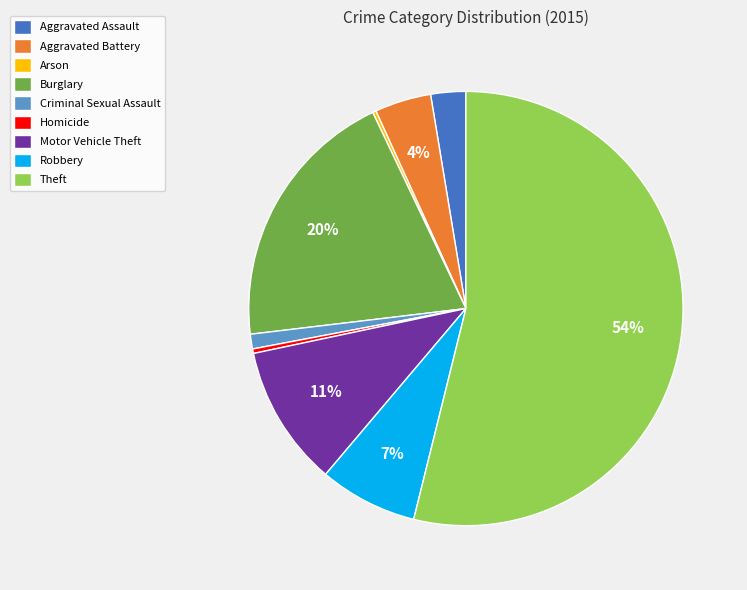

Which has a higher value, Aggravated Assault or Homicide?

Aggravated Assault